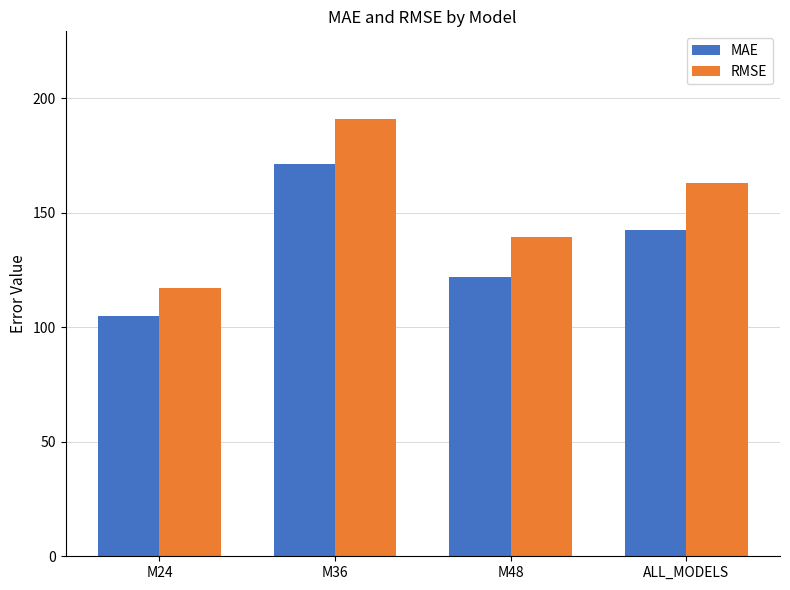

What are all the series names shown in the legend?

MAE, RMSE